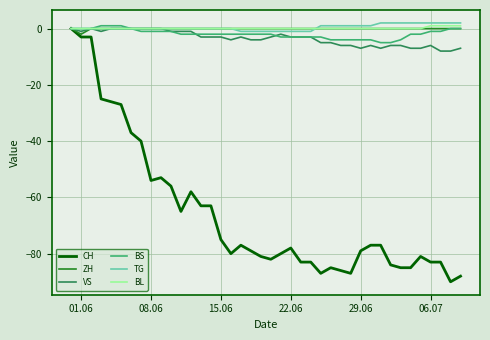

Which series has the widest spread of values?

CH